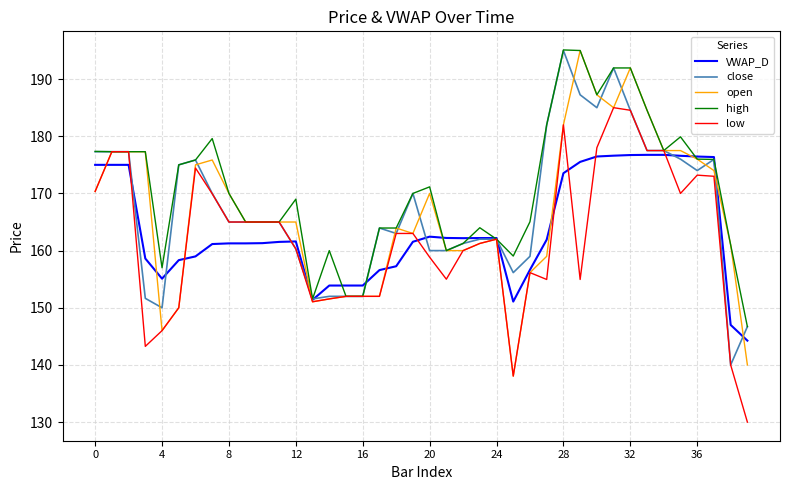

What is the smallest value displayed?

130.0